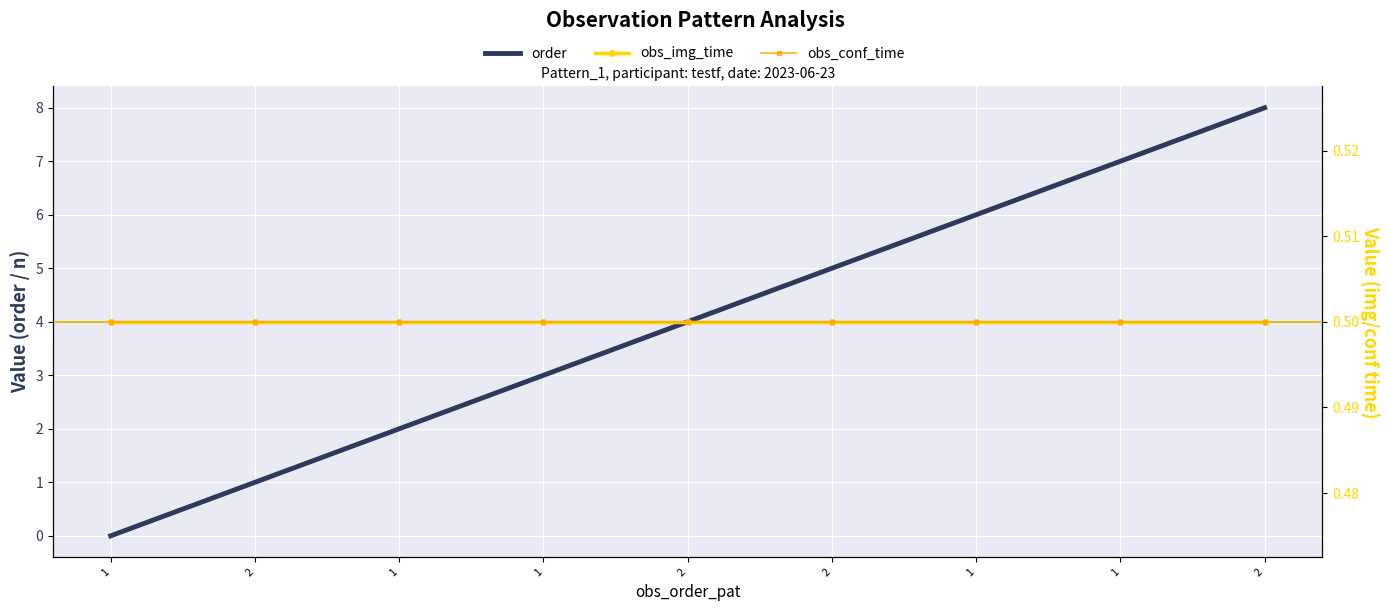

What is the label of the 9th point from the right?

1